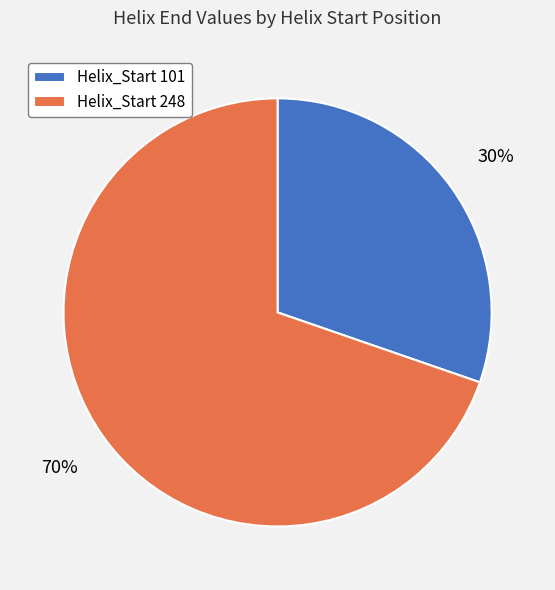

To the nearest percent, what is the combined percentage of Helix_Start 248 and Helix_Start 101?

100%